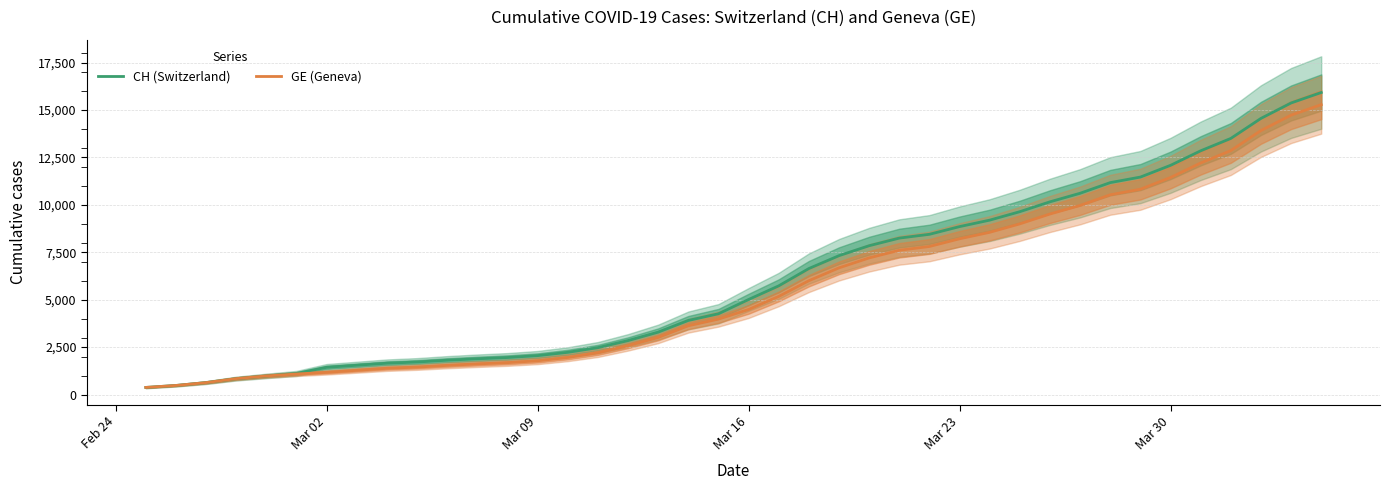

What is the sum of all CH (Switzerland) values?

242133